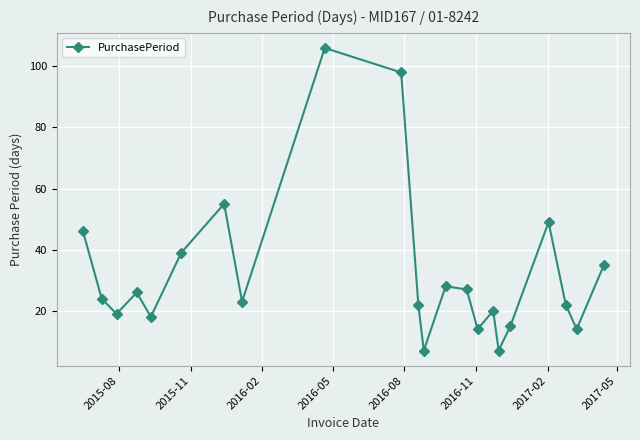

What is the maximum value shown in the chart?

106